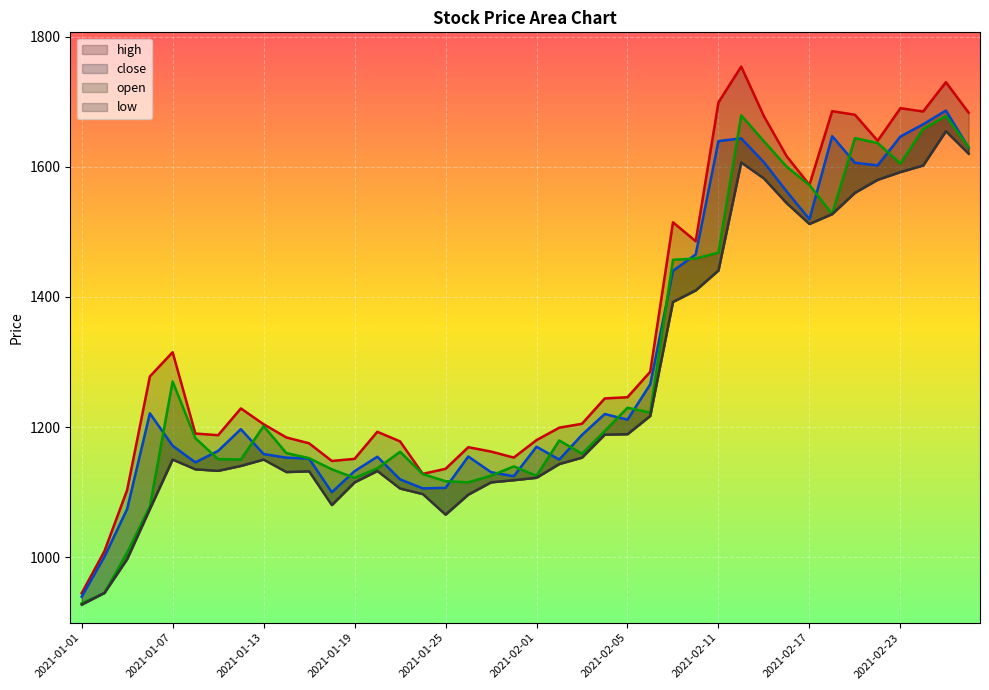

True or false: close and high intersect in this chart.

False